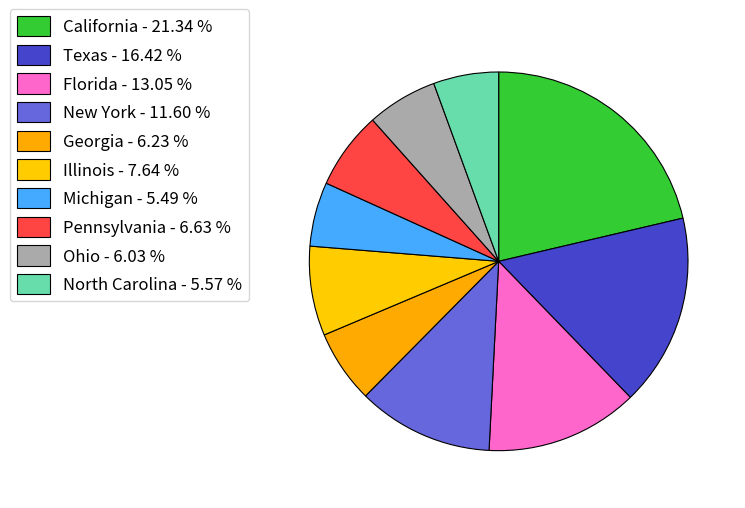

Count the number of slices in the pie.

10